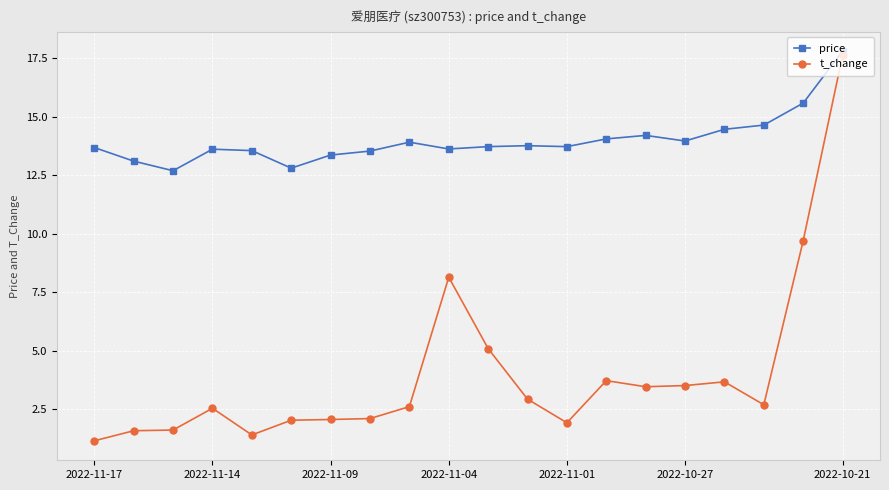

What is the value of the t_change point at the 4th from the left?

2.5